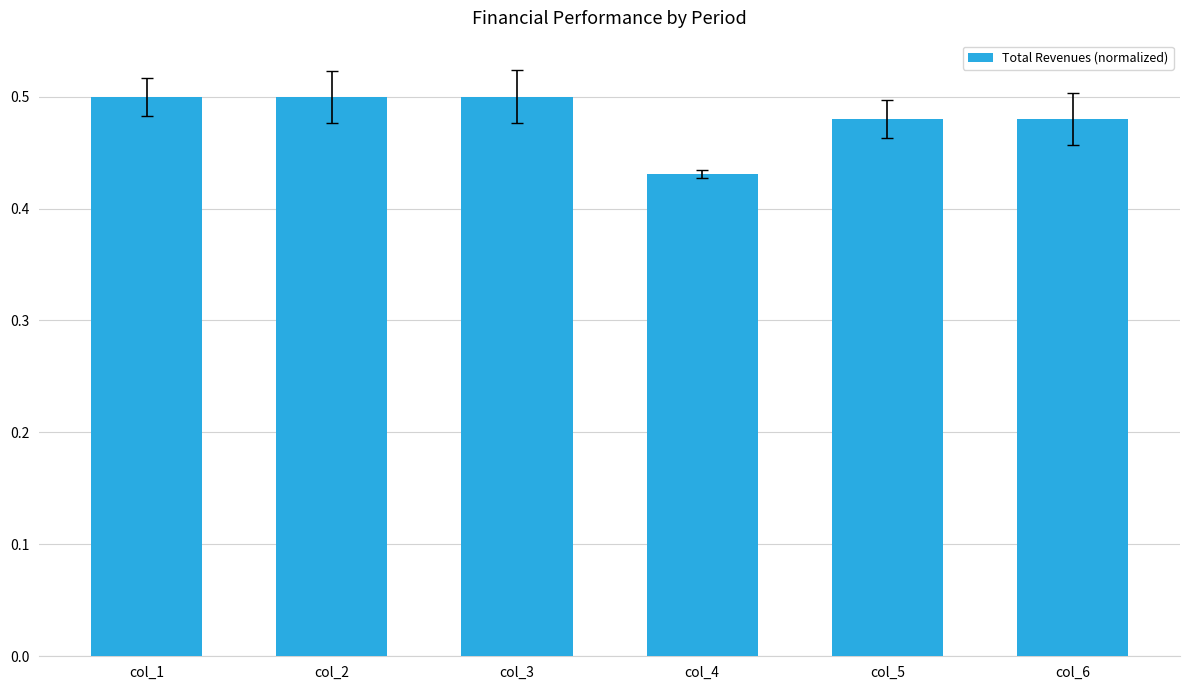

What is the sum of the values at col_6 and col_1?

1.0